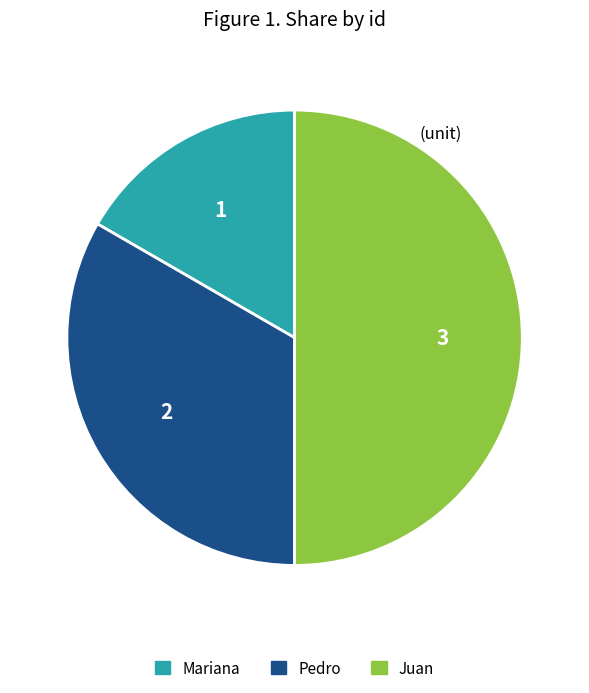

Which slice is the smallest?

Mariana